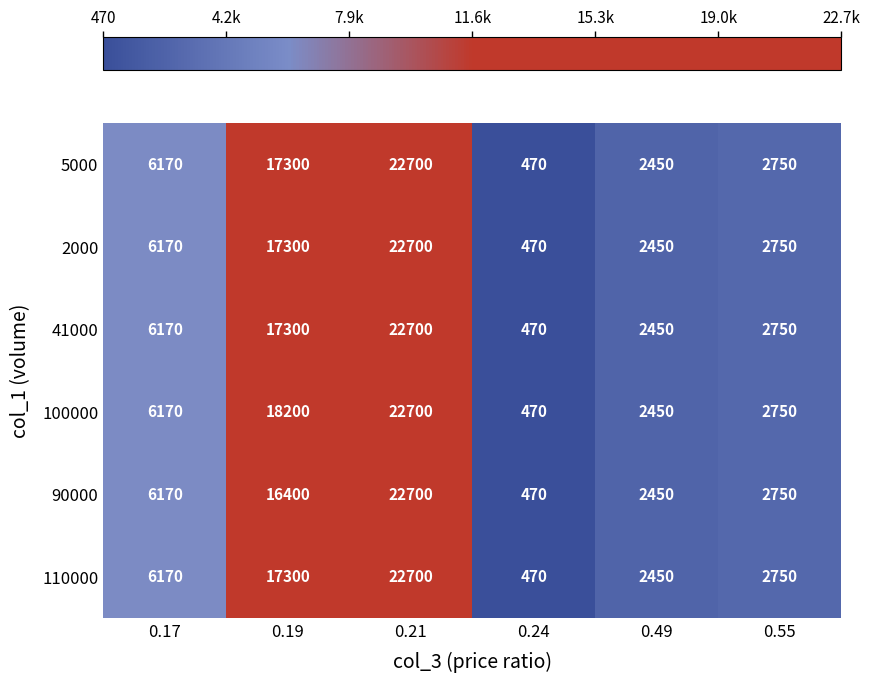

What is the difference between the 2000 values at 0.21 and 0.55?

19950